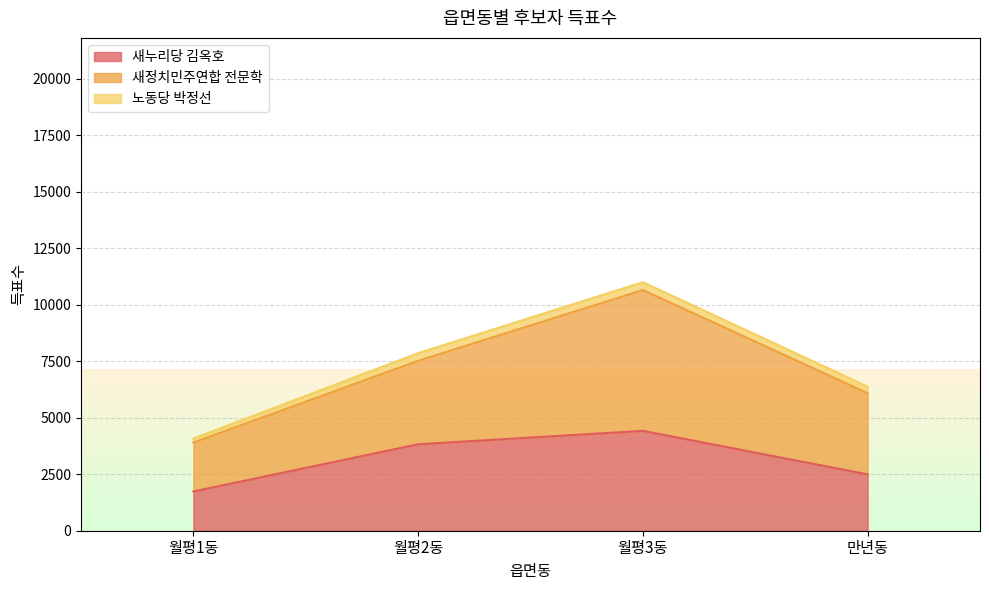

At which category is the sum across all series the highest?

월평3동